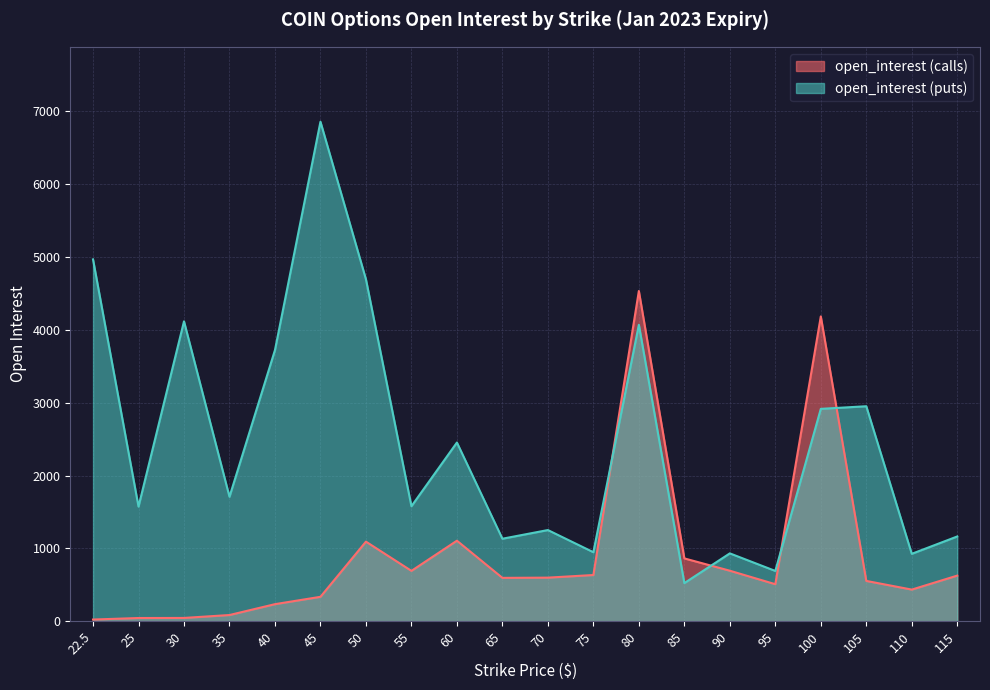

How many lines are shown in the chart?

2